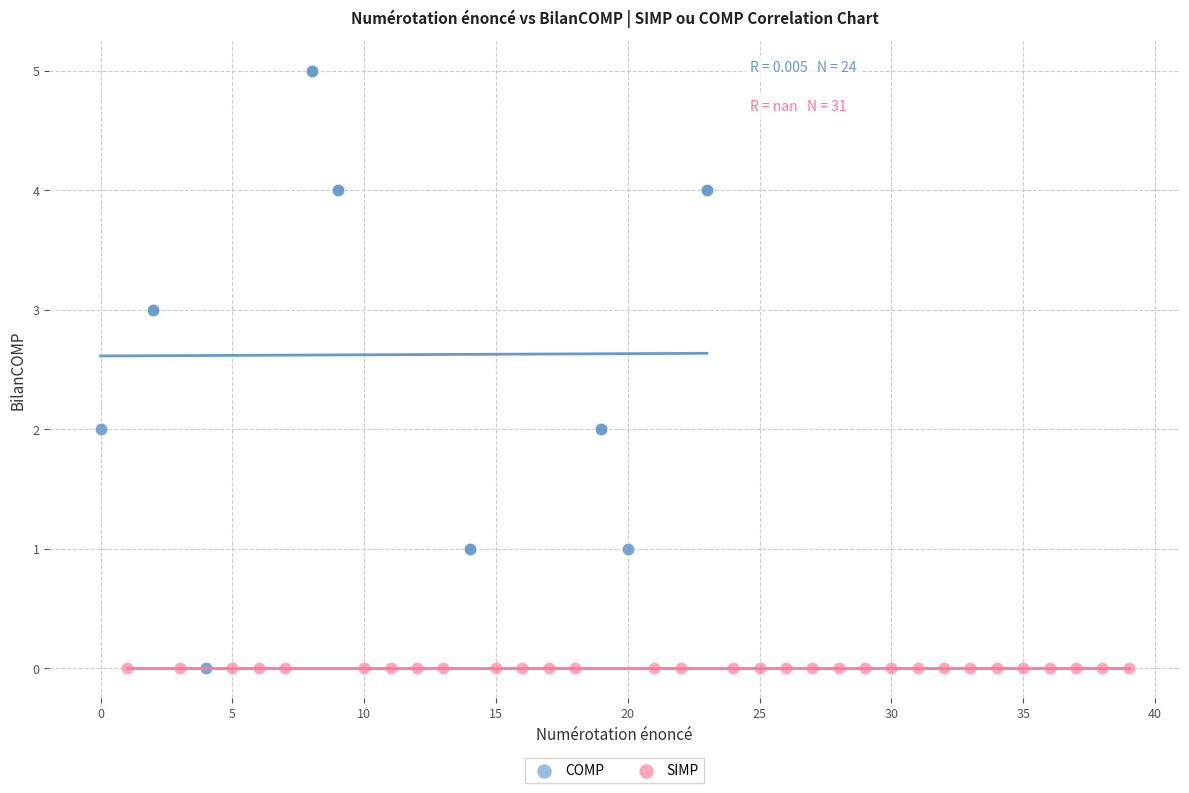

Which series contains the highest Y value?

COMP